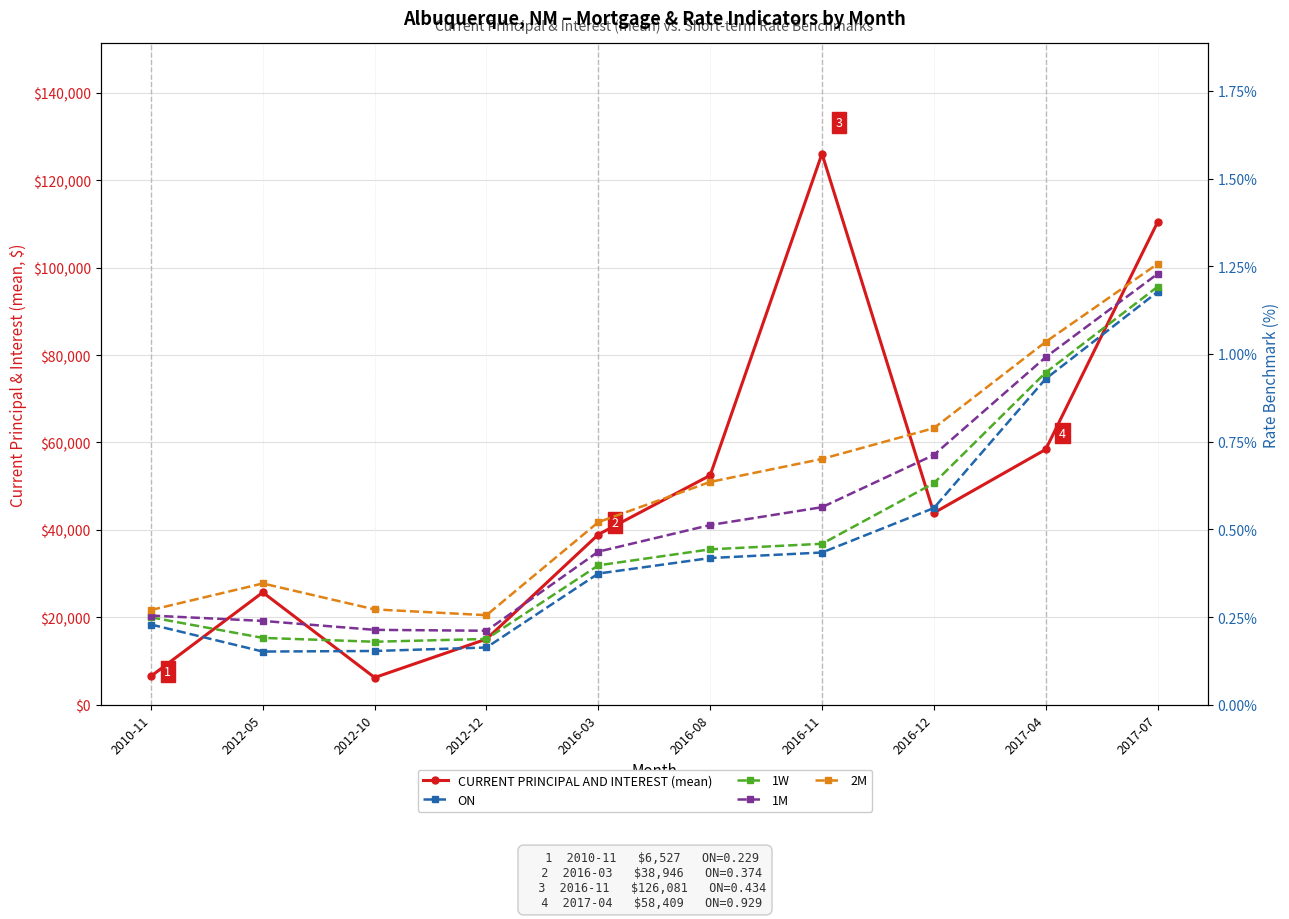

Reading left to right, list all the values displayed in this chart.

CURRENT PRINCIPAL AND INTEREST (mean): 6526.7	25704.7	6221.5	15021.1	38946.3	52476.5	126080.8	43886.8	58408.7	110376.0
ON: 0.2	0.2	0.2	0.2	0.4	0.4	0.4	0.6	0.9	1.2
1W: 0.2	0.2	0.2	0.2	0.4	0.4	0.5	0.6	0.9	1.2
1M: 0.3	0.2	0.2	0.2	0.4	0.5	0.6	0.7	1.0	1.2
2M: 0.3	0.3	0.3	0.3	0.5	0.6	0.7	0.8	1.0	1.3